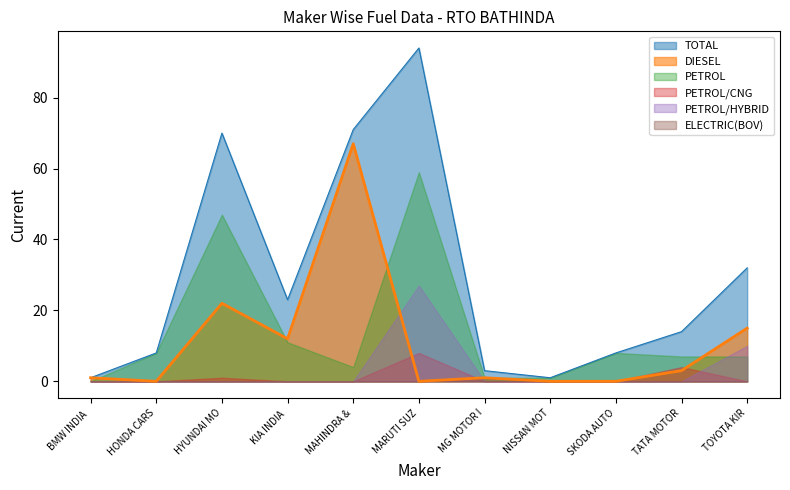

Is the value of PETROL/CNG at MAHINDRA & MAHINDRA LIMITED greater than the value of PETROL at TATA MOTORS PASSENGER VEHICLES LTD?

No